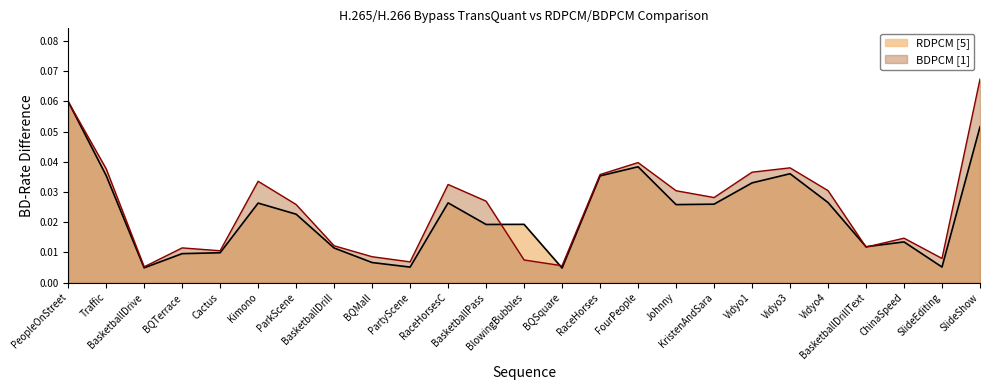

What is the label of the 4th point from the right?

BasketballDrillText